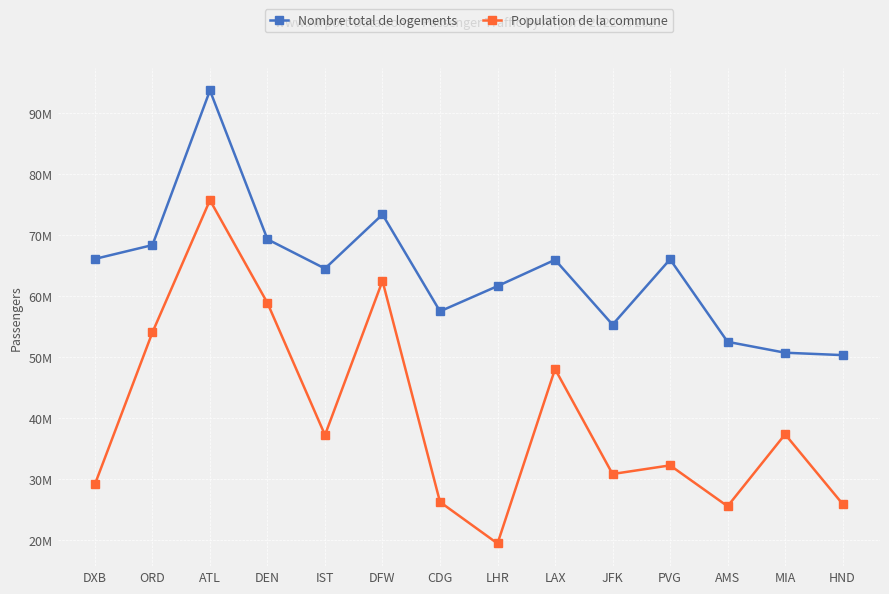

True or false: Population de la commune and Nombre total de logements intersect in this chart.

False